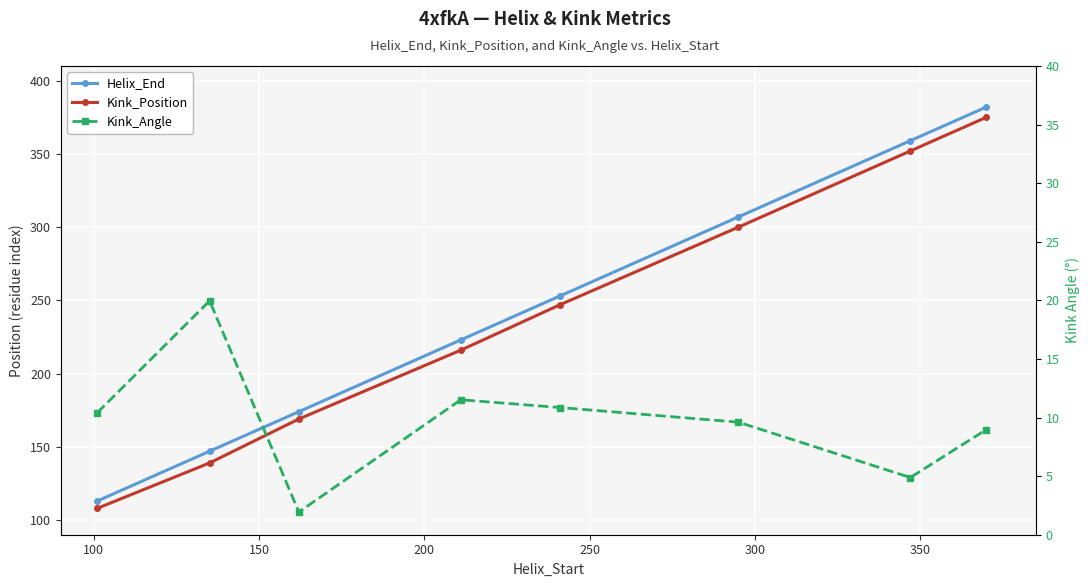

Which series has the widest spread of values?

Helix_End